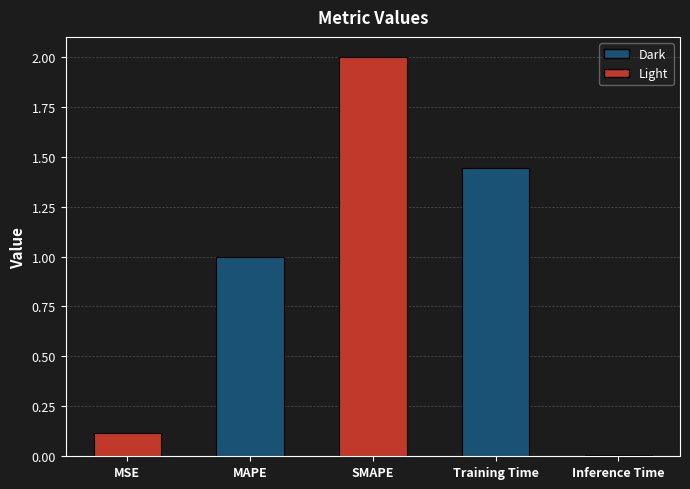

What is the average value?

0.9